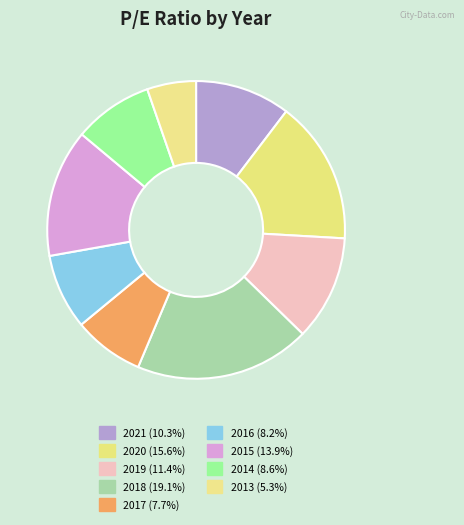

What percentage is the 2019 slice, to the nearest percent?

11%